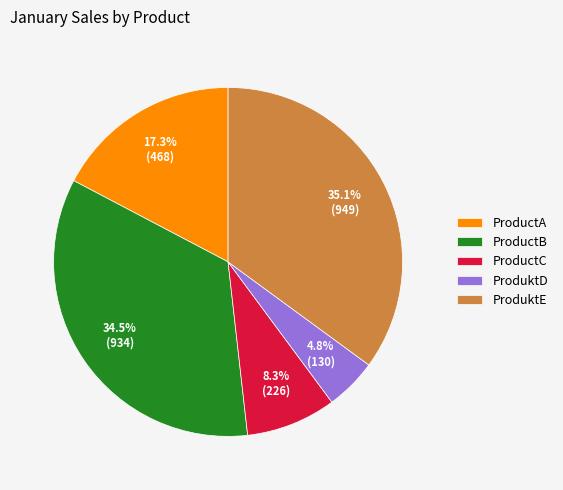

True or false: ProductB accounts for 22% of the total.

False